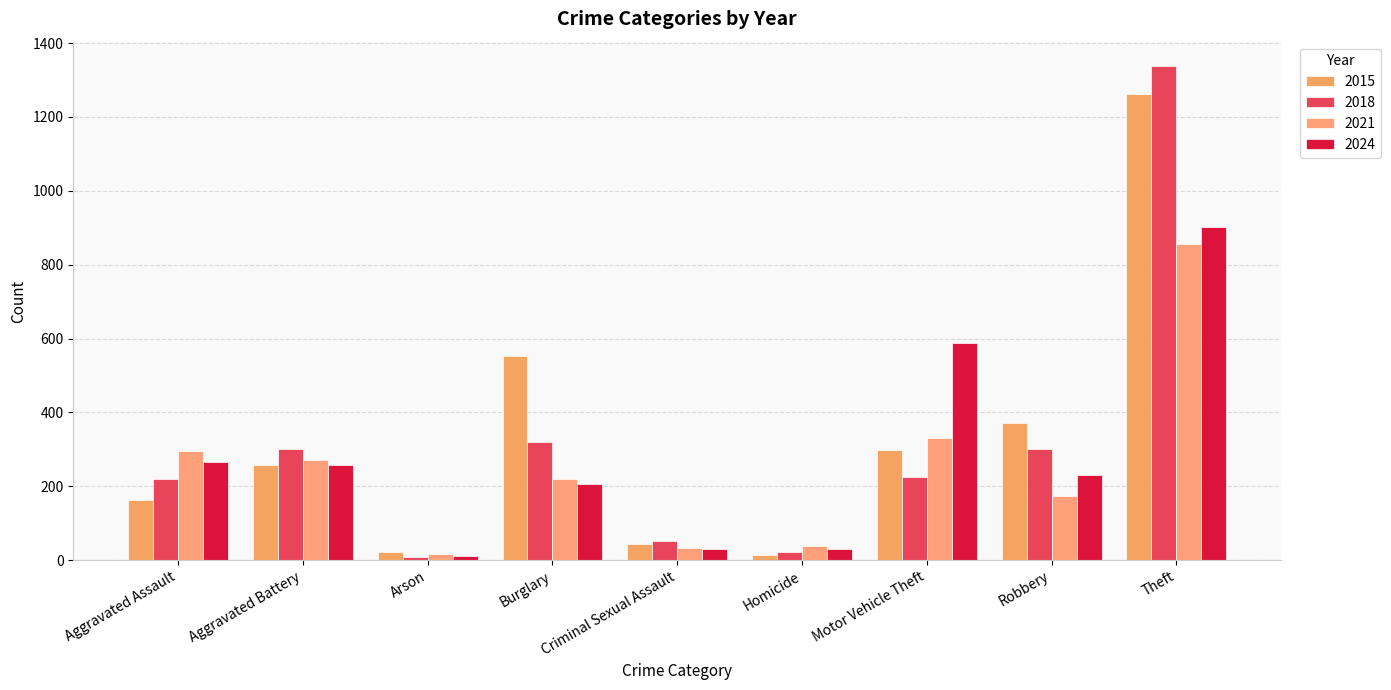

What are all the series names shown in the legend?

2015, 2018, 2021, 2024